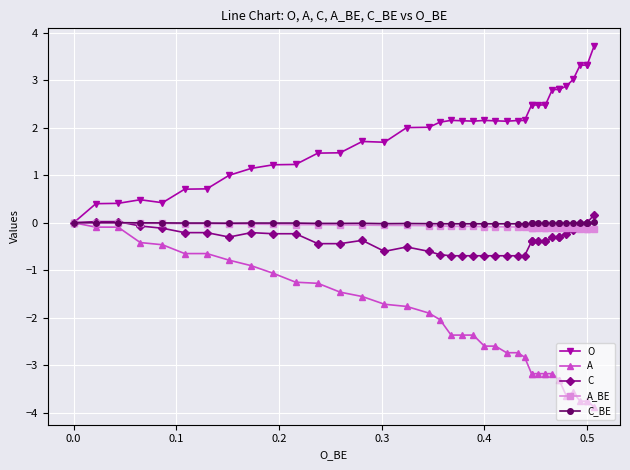

Is the value of A_BE at 24 greater than the value of O at 34?

No